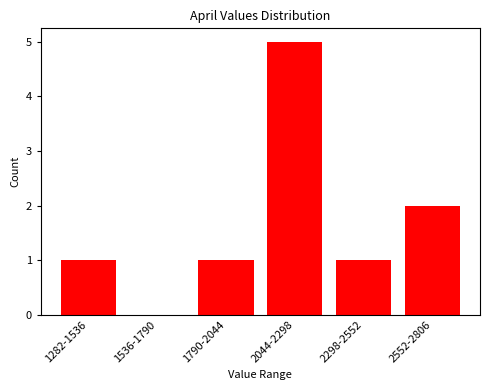

Reading left to right, extract all data points from this chart.

1282-1536=1	1536-1790=0	1790-2044=1	2044-2298=5	2298-2552=1	2552-2806=2